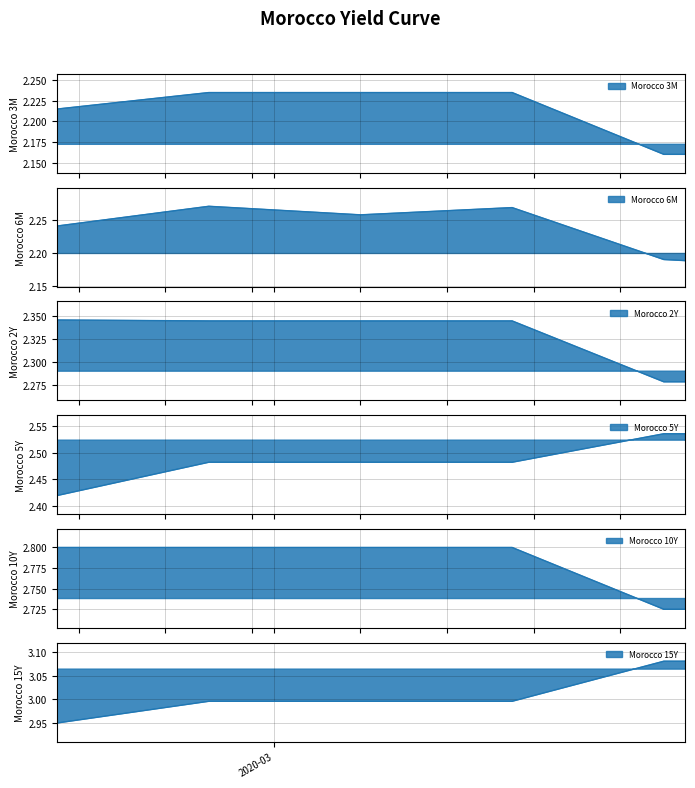

True or false: Morocco 10Y and Morocco 6M cross at least once.

False